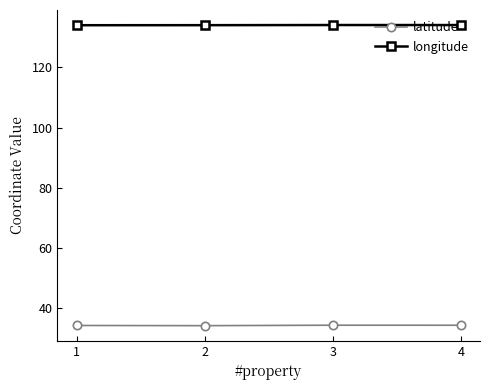

True or false: latitude has more than 2 points higher than both neighbors.

False